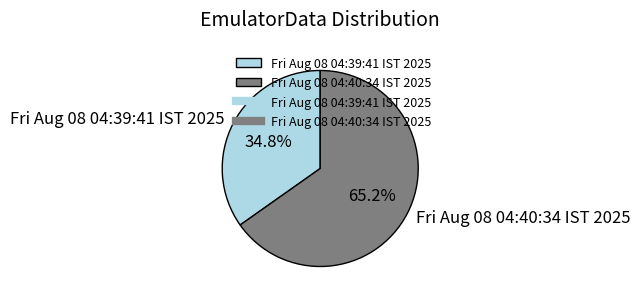

Does Fri Aug 08 04:39:41 IST 2025 represent more than half of the total?

No